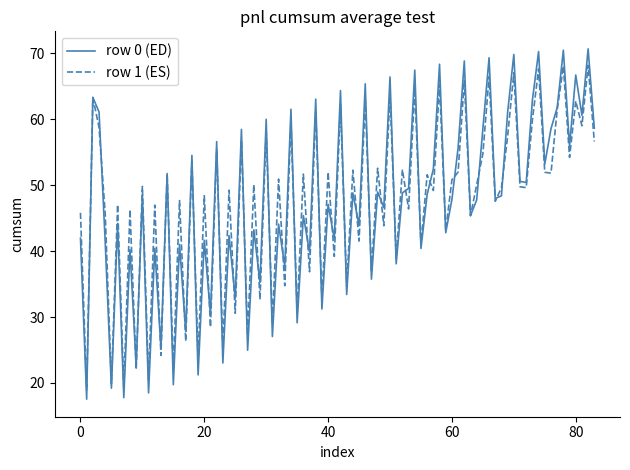

Which series has the largest range (max minus min)?

row 0 (ED)